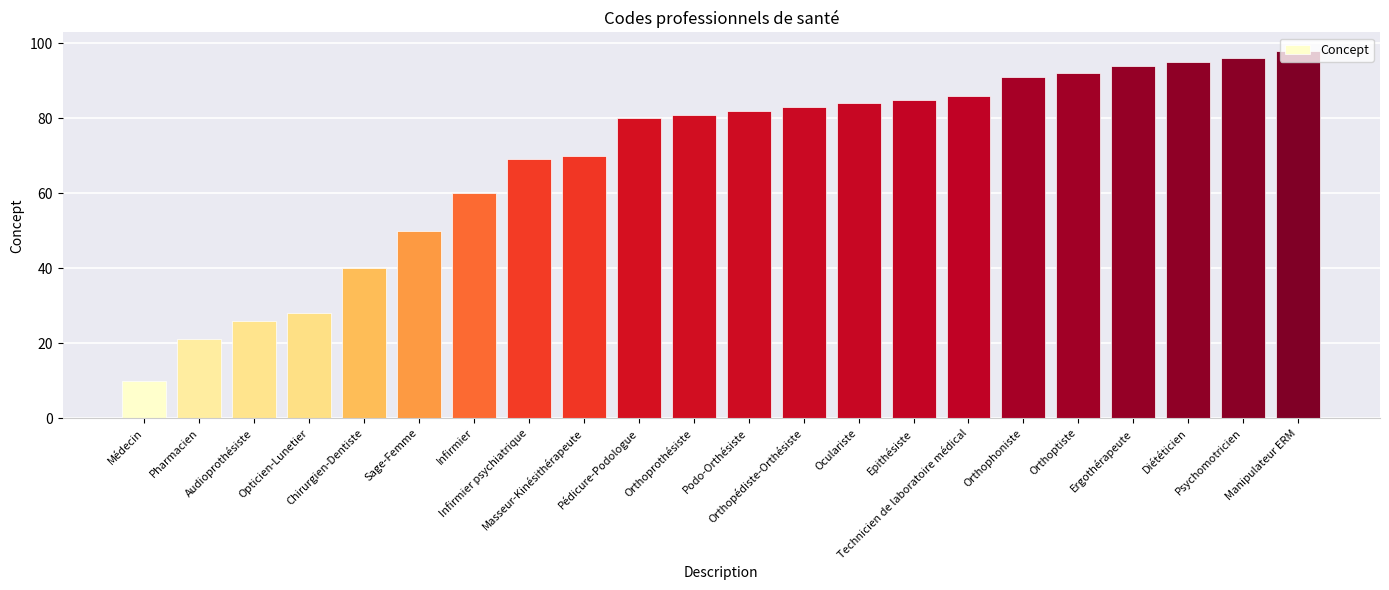

What is the greatest value displayed?

98